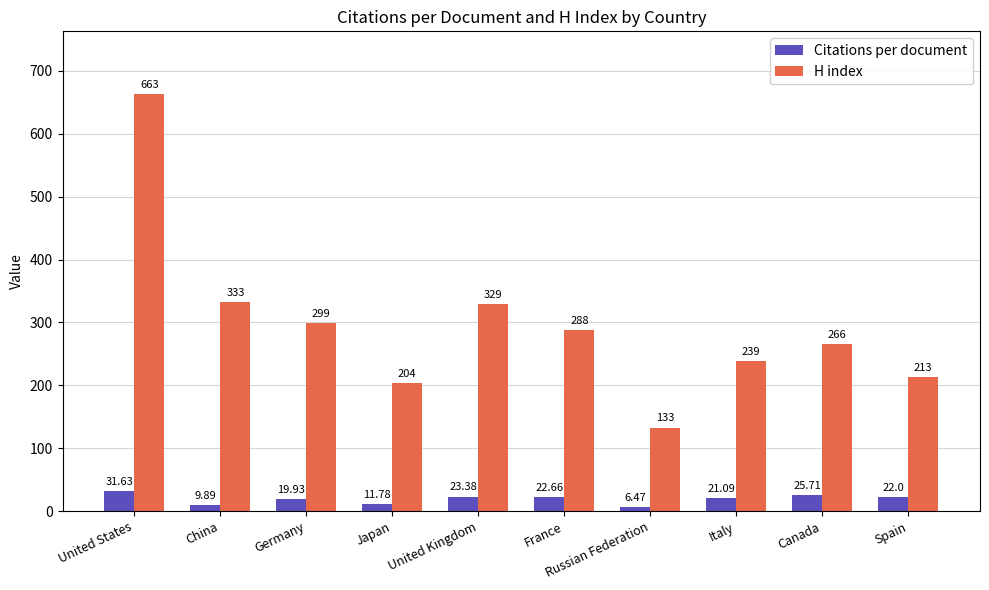

What is the label of the 4th bar from the left?

Japan